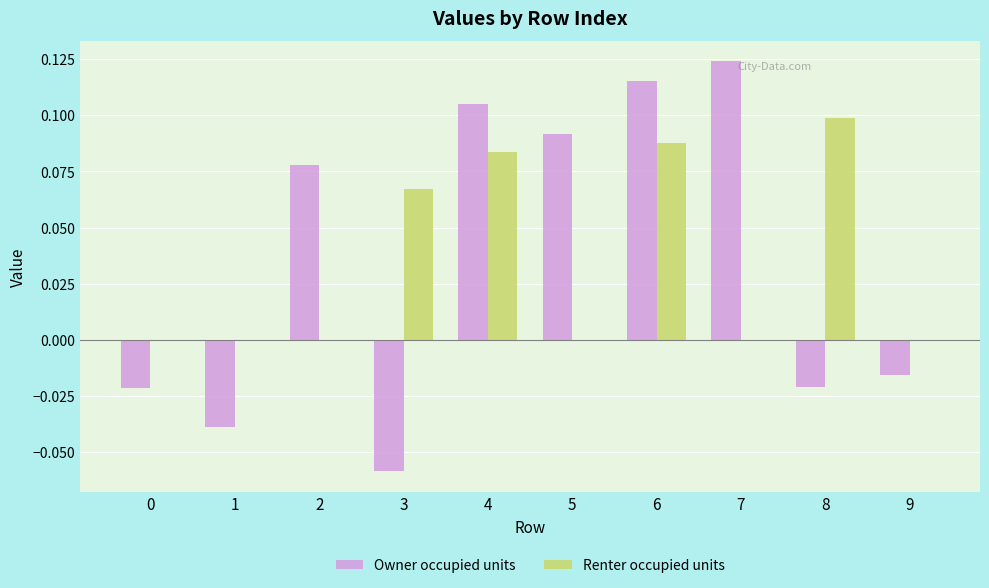

Which category has the highest value in the Renter occupied units series?

8